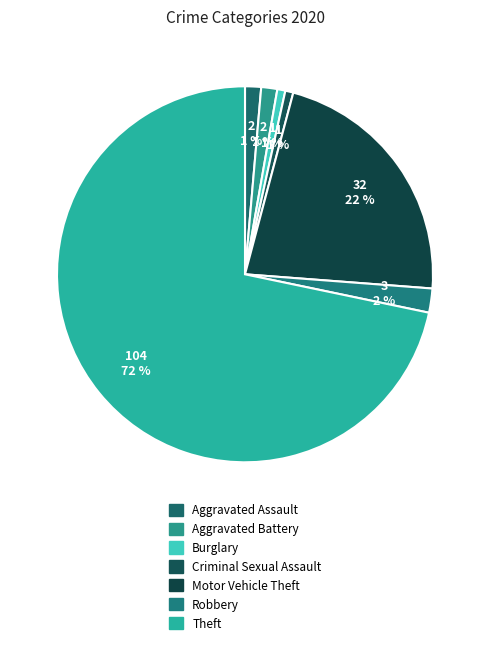

To the nearest percent, what portion does Aggravated Assault represent?

1%